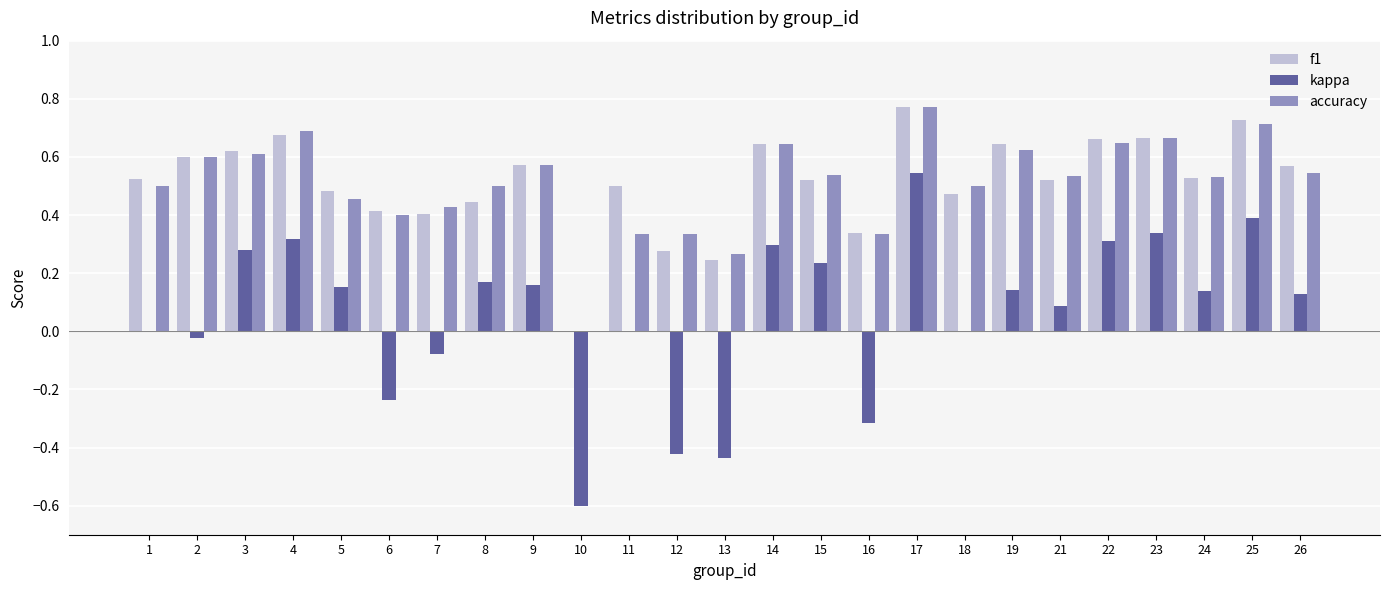

Is the value of kappa at 1 greater than the value of f1 at 12?

No